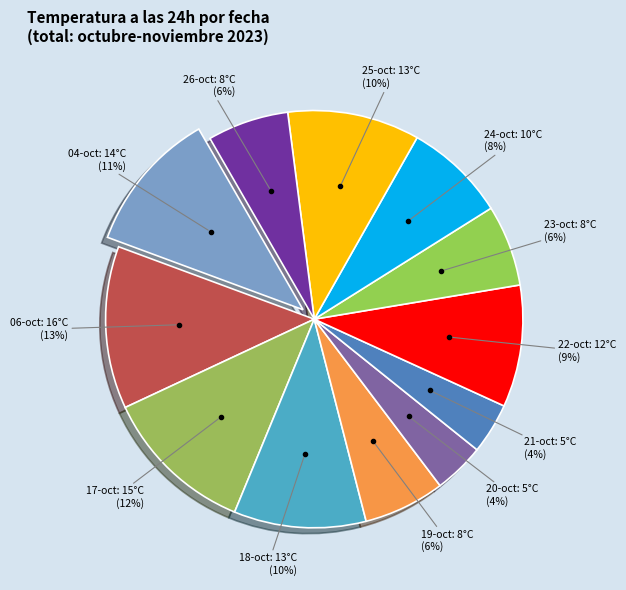

How many slices are in this pie chart?

12